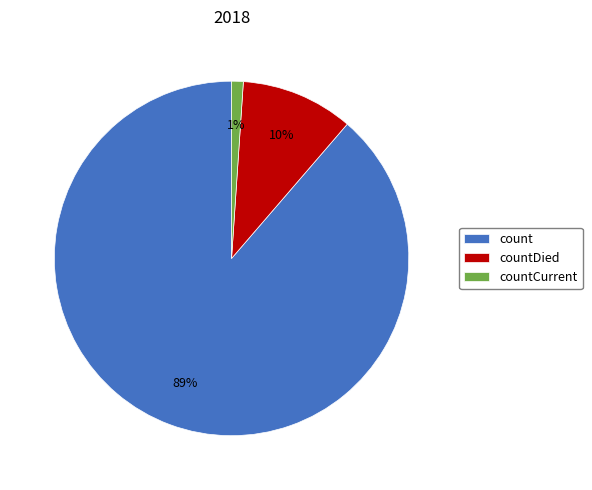

Rank the categories by value from lowest to highest.

countCurrent, countDied, count